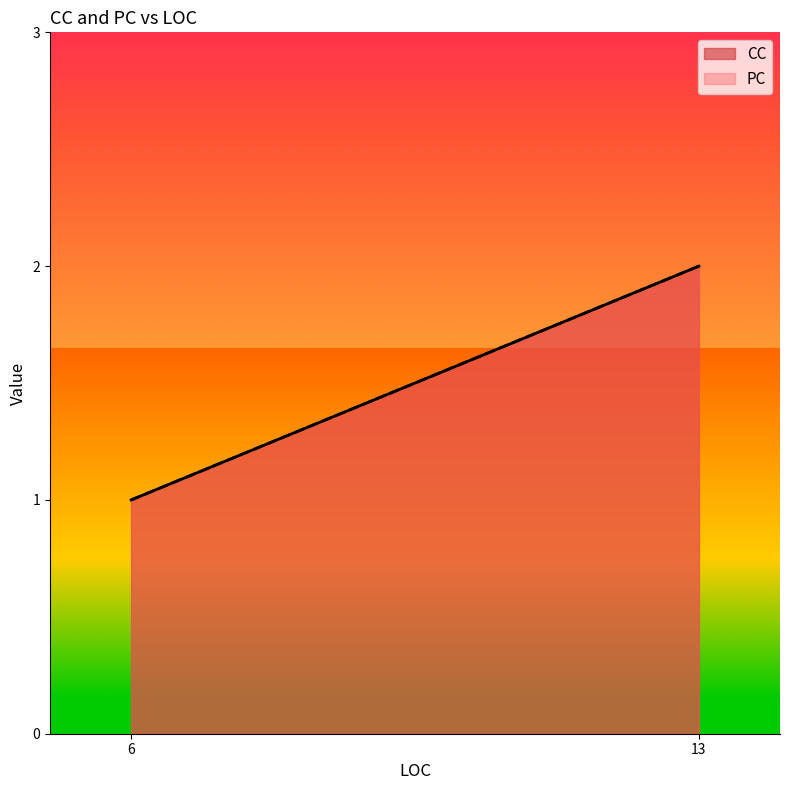

Does the chart display data point markers on the line(s)?

No